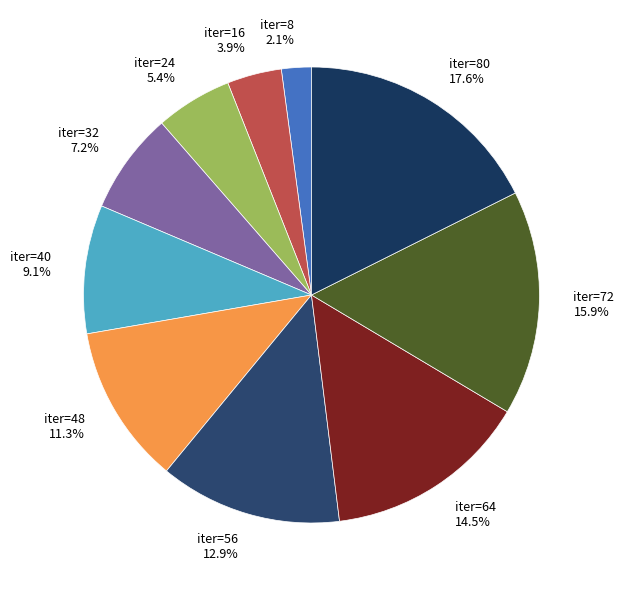

Does iter=16 represent more than half of the total?

No